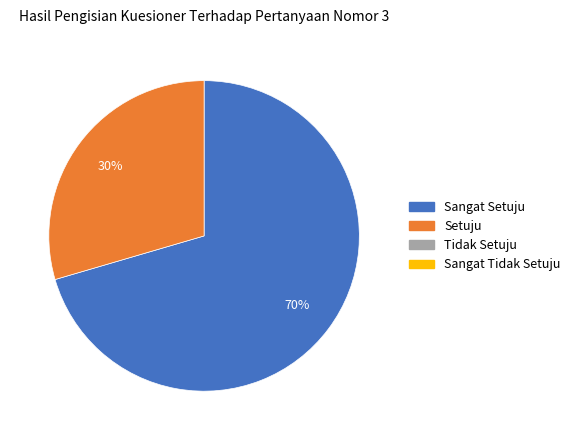

Is there any slice that represents more than half of the pie?

Yes